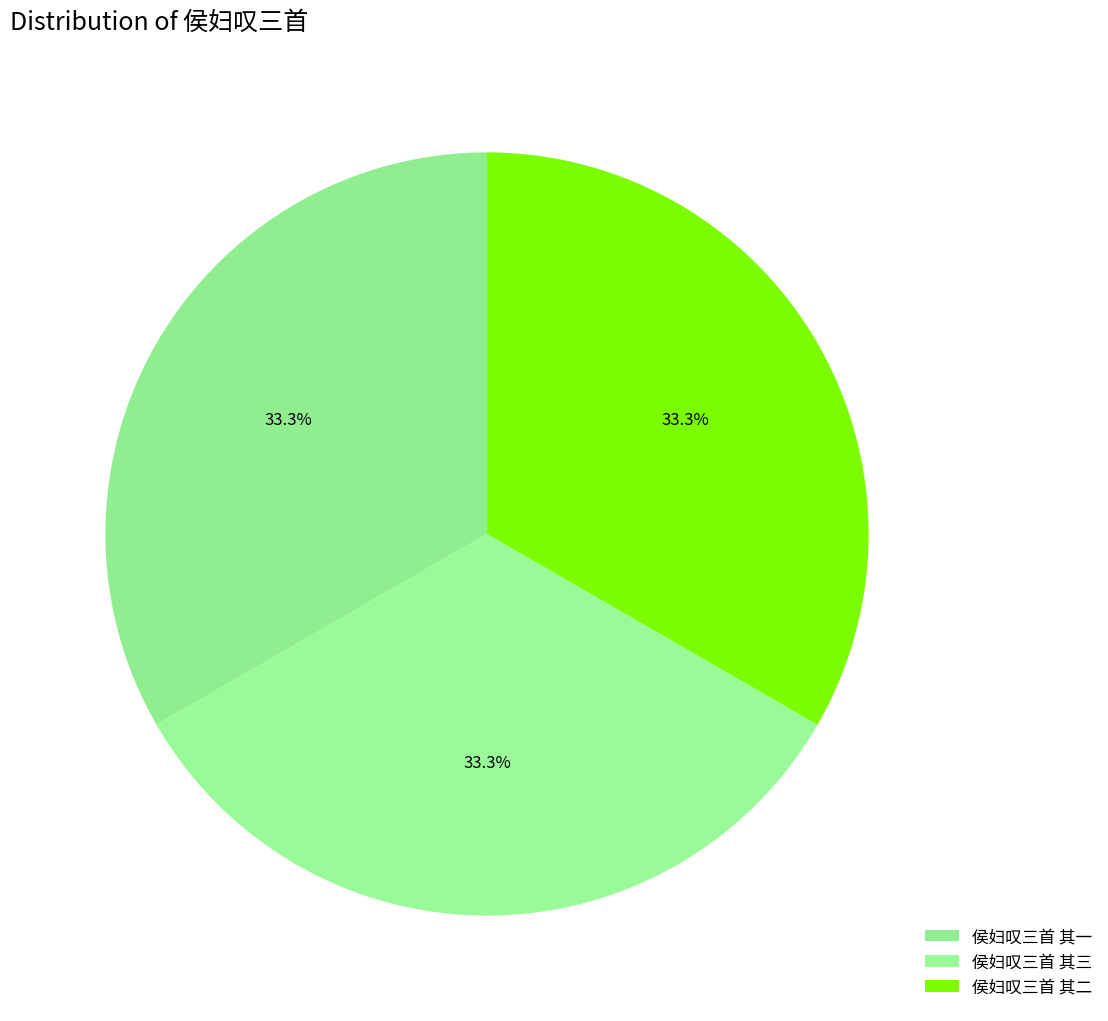

Count the number of slices in the pie.

3